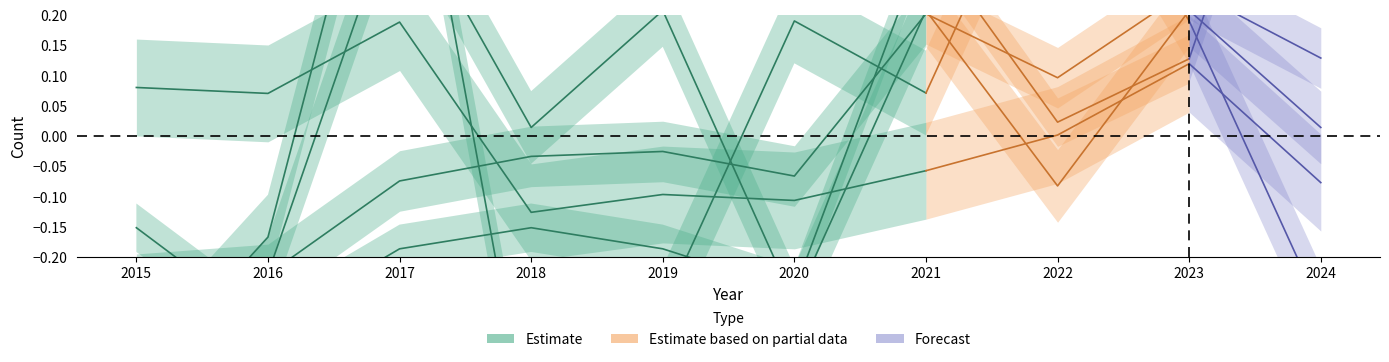

Does the chart display data point markers on the line(s)?

No